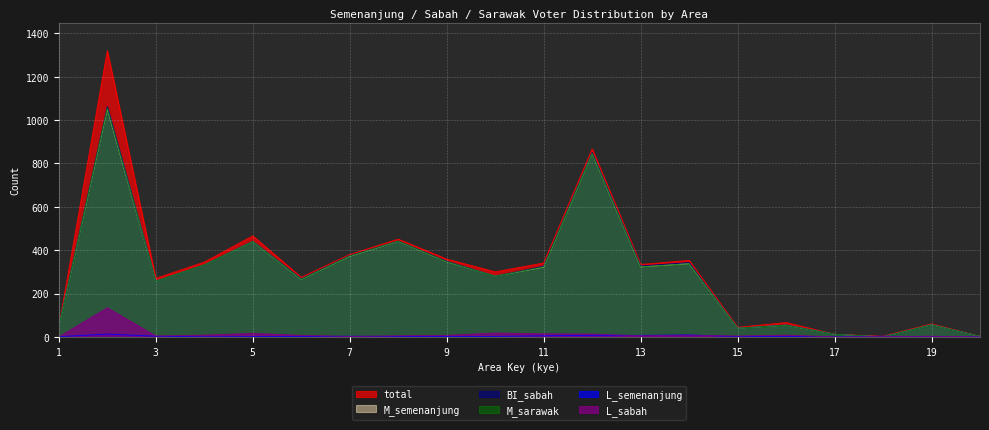

Reading right to left, extract all data points from this chart.

total: 2	60	3	12	66	44	353	334	867	341	300	359	451	380	275	466	345	270	1320	47
L_semenanjung: 0	0	3	0	2	1	9	7	7	5	2	2	2	3	2	1	0	3	13	1
M_semenanjung: 2	56	0	12	54	40	338	323	847	322	280	347	441	372	266	440	332	257	1053	46
BI_sabah: 2	56	0	12	55	40	343	327	851	326	280	349	442	374	268	441	332	257	1062	47
M_sarawak: 2	56	0	12	54	40	338	323	847	323	280	347	442	373	266	440	332	257	1056	46
L_sabah: 0	3	1	0	8	4	8	5	13	14	18	7	5	2	7	16	8	4	134	0